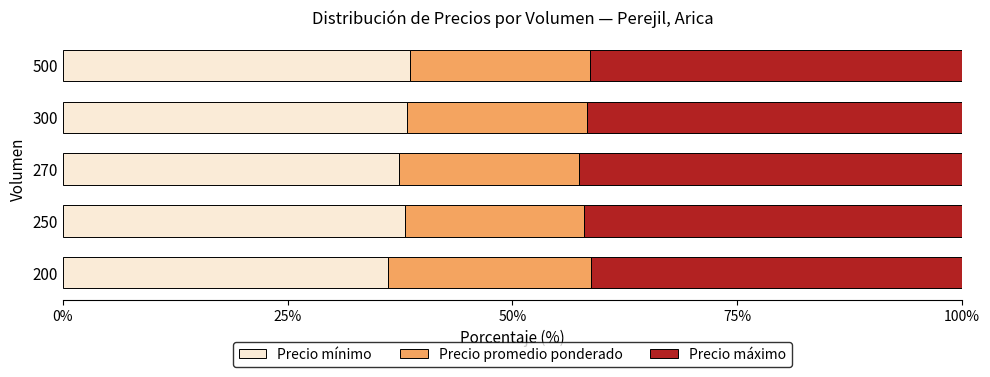

The value of Precio mínimo at 250 is 38.0. True or false?

True